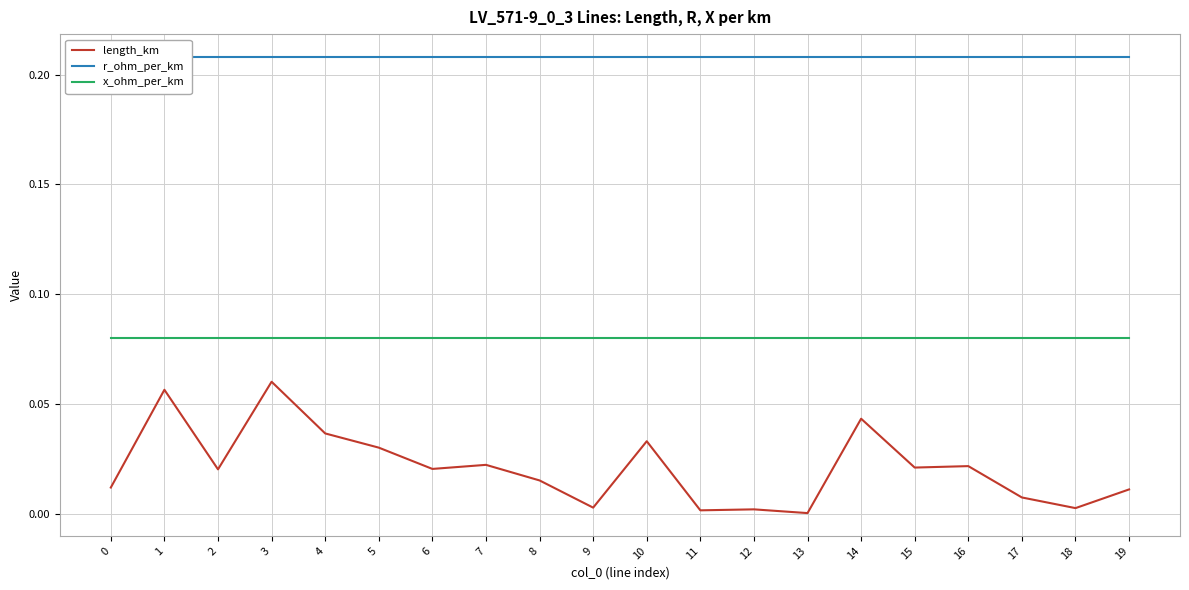

List the series in order of their overall mean, highest first.

r_ohm_per_km, x_ohm_per_km, length_km